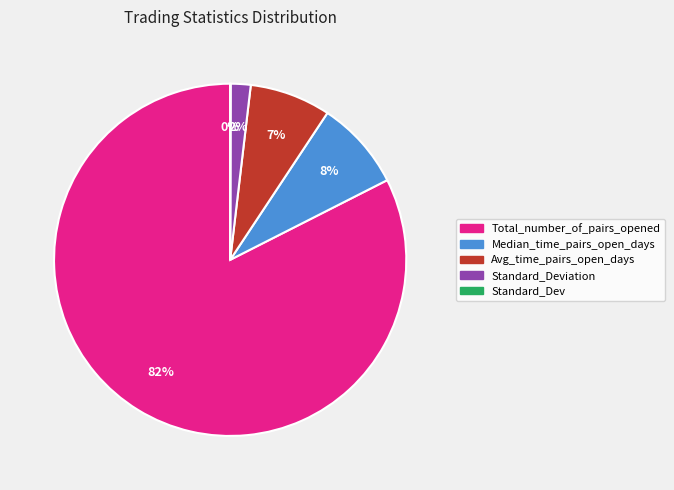

Does any single category account for the majority?

Yes